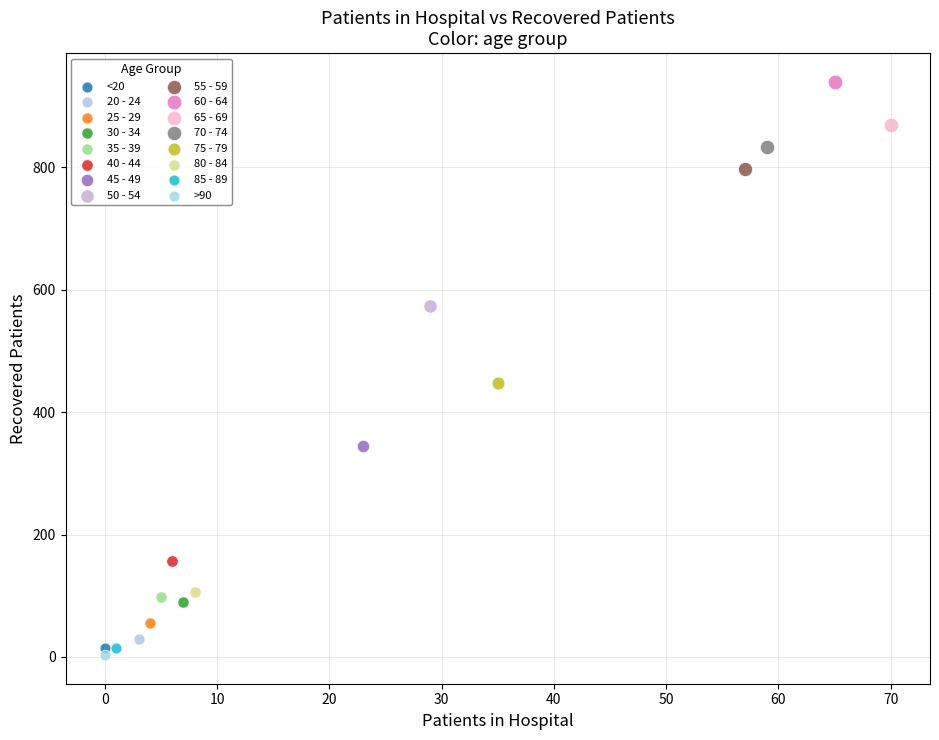

Which series reaches the minimum Y coordinate?

>90